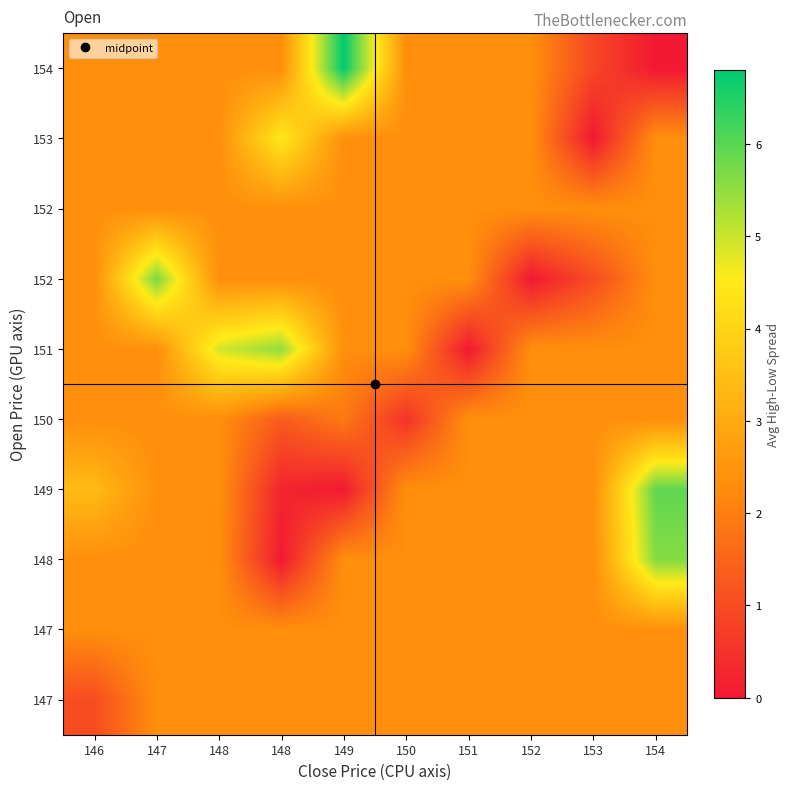

What is the difference between the highest and lowest values at 149?

6.8